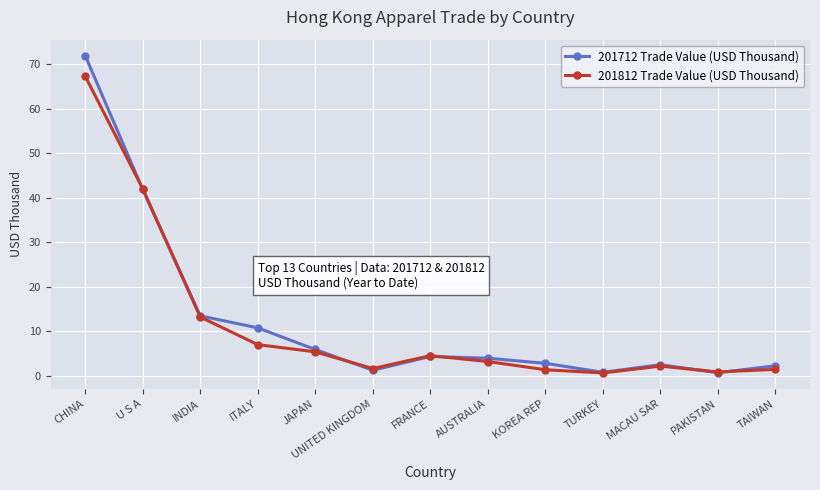

Where does the 201712 Trade Value (USD Thousand) series first go above 3?

CHINA